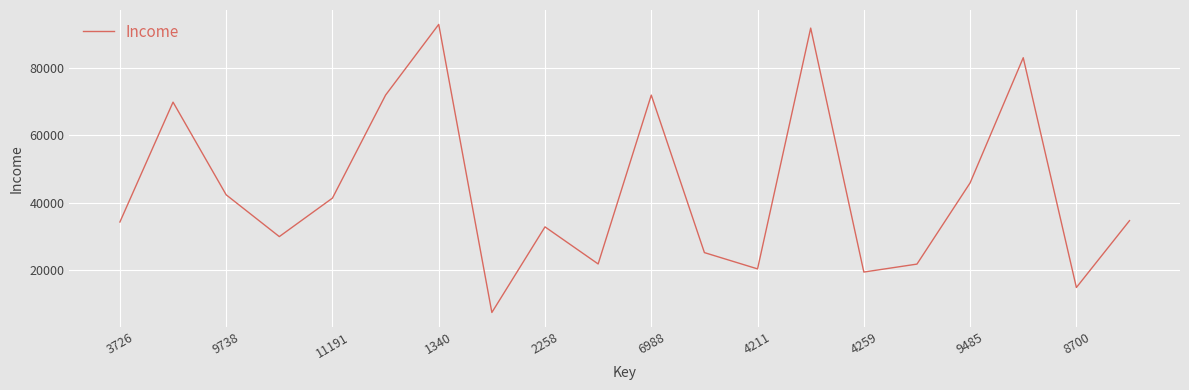

What is the greatest value displayed?

92910